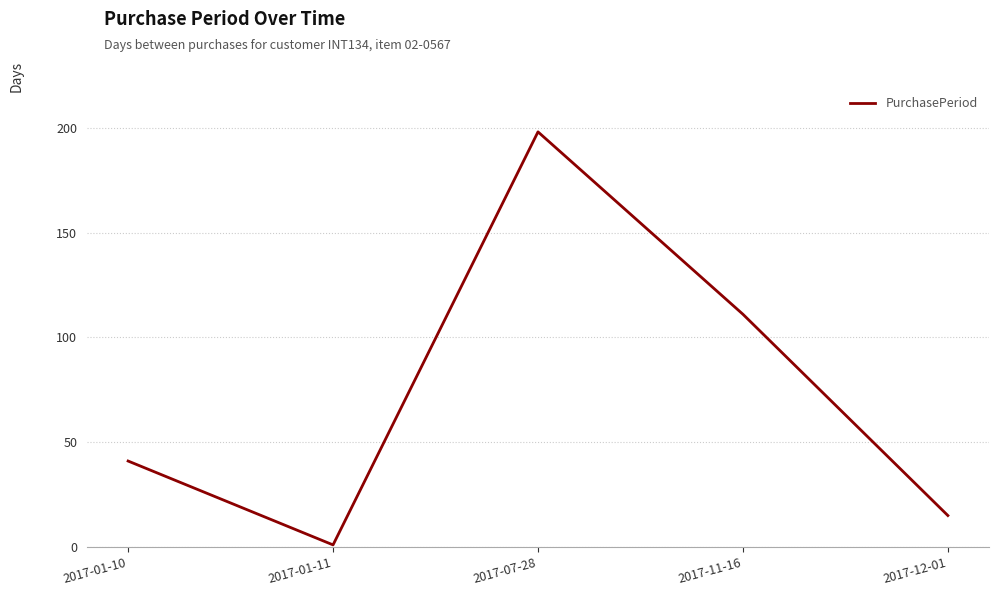

True or false: the data shows 126 at 2017-07-28.

False